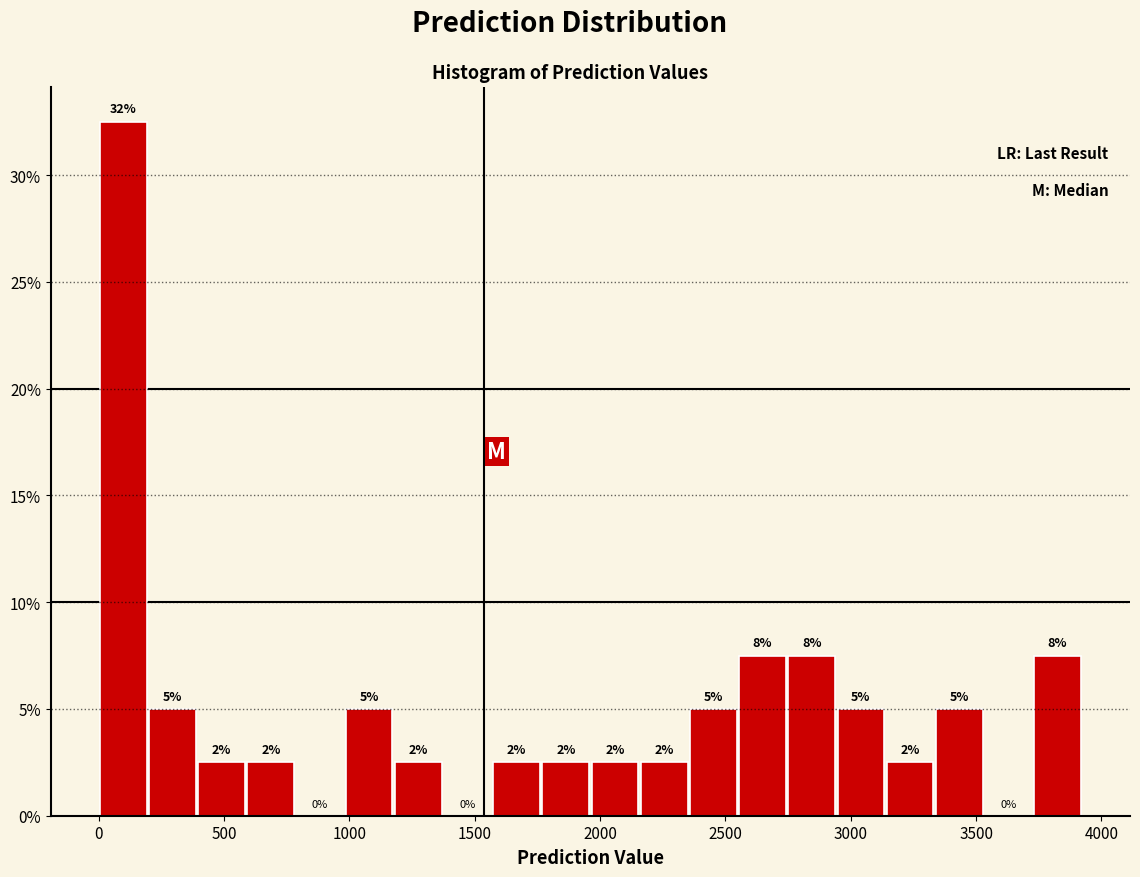

Around what value on the x-axis is the tallest bar? Give the approximate position of its centre, as read against the axis.

100